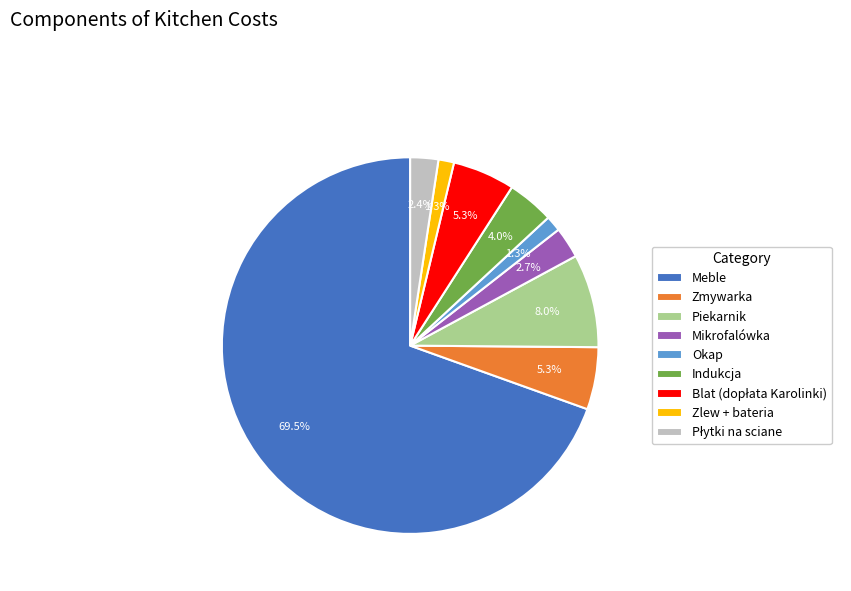

Which has a higher value, Meble or Zmywarka?

Meble